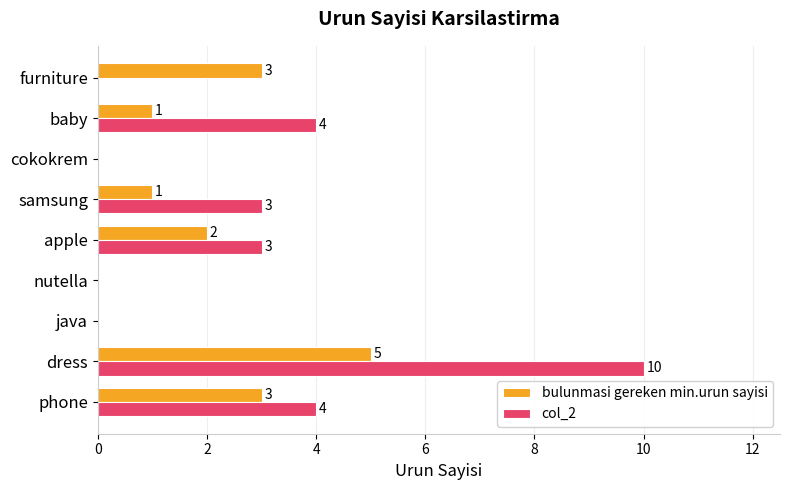

What is the sum of all col_2 values?

24